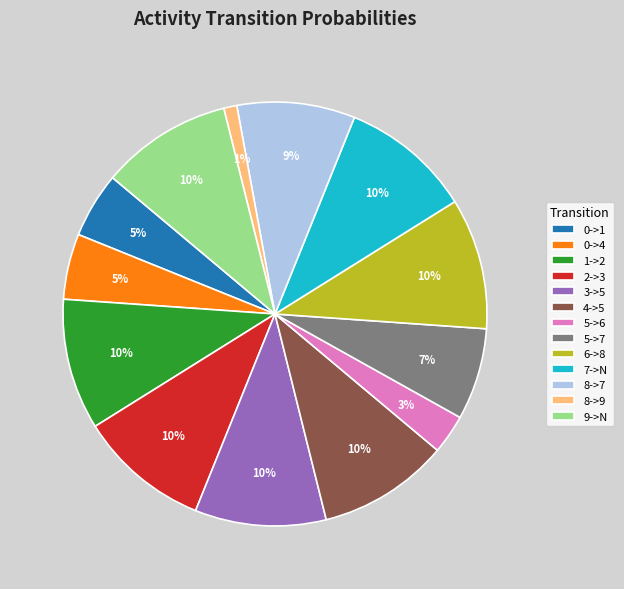

To the nearest percent, what is the difference between the largest and smallest slice percentages?

9%